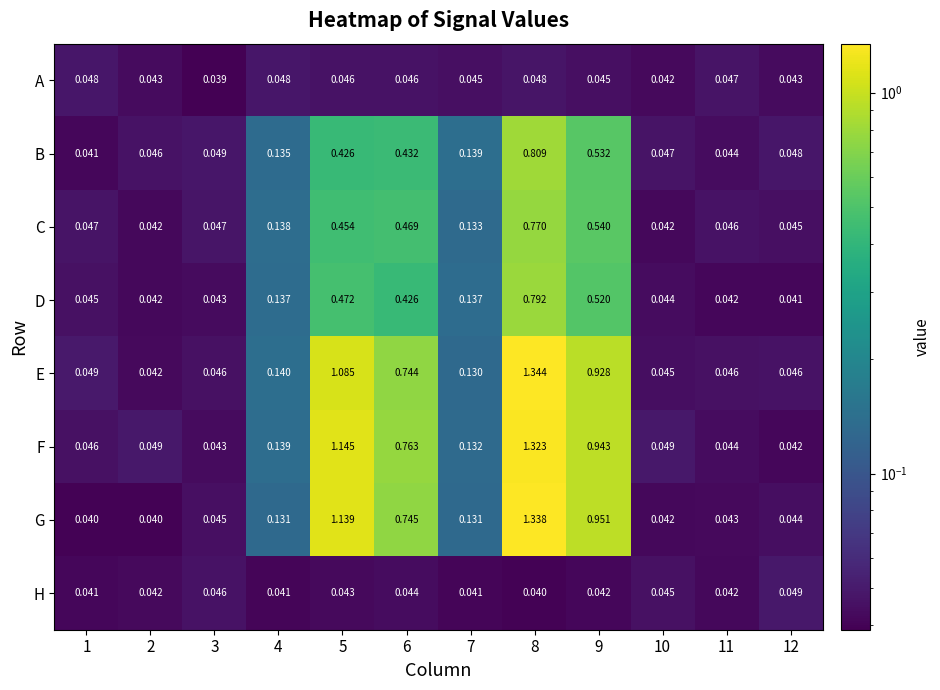

Which series has the largest total across all categories?

F